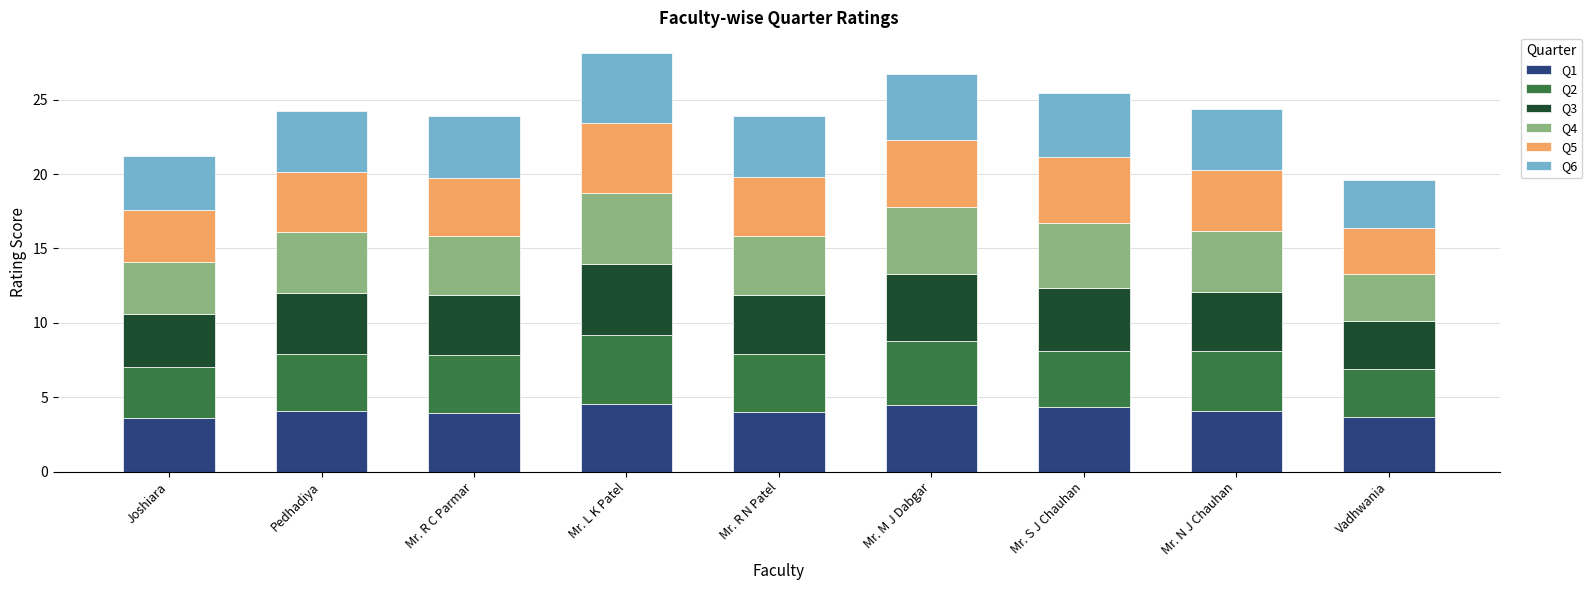

What is the minimum value for Q1?

3.6